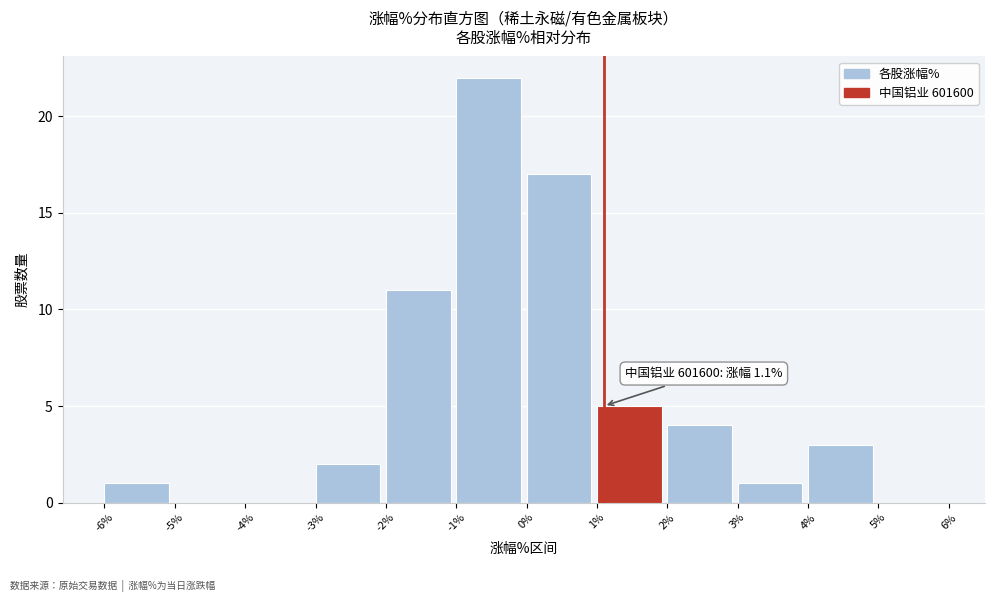

Which range on the x-axis has the tallest bar?

-1% to 0%